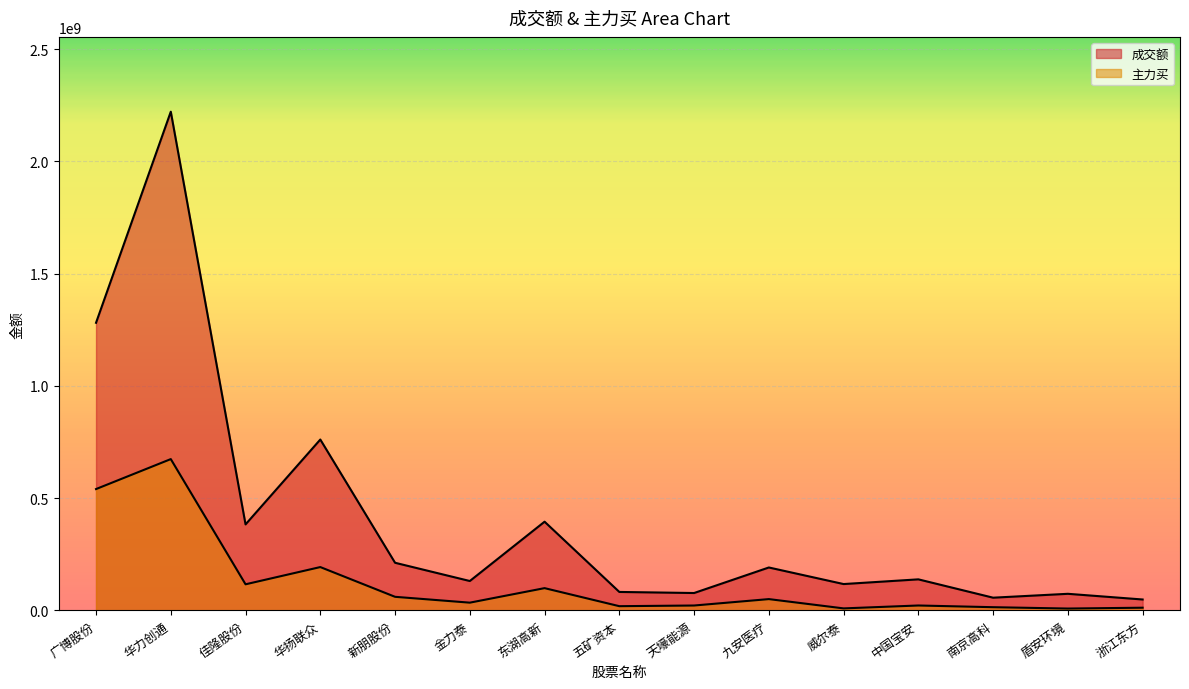

Reading left to right, transcribe all the data shown in this chart.

成交额: 1280894615	2220971098	382988811	760946125	212101742	130859157	395026877	82156720	77384712	191117753	117304927	138267429	56597206	73872901	48552758
主力买: 540365141	673827171	116211858	192952769	60490439	34447398	99125654	18765003	21733791	50296160	8930695	21833179	14252245	8237917	11963641